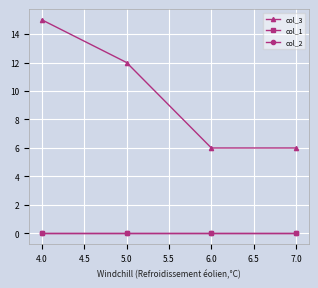

True or false: col_3 and col_1 intersect in this chart.

False